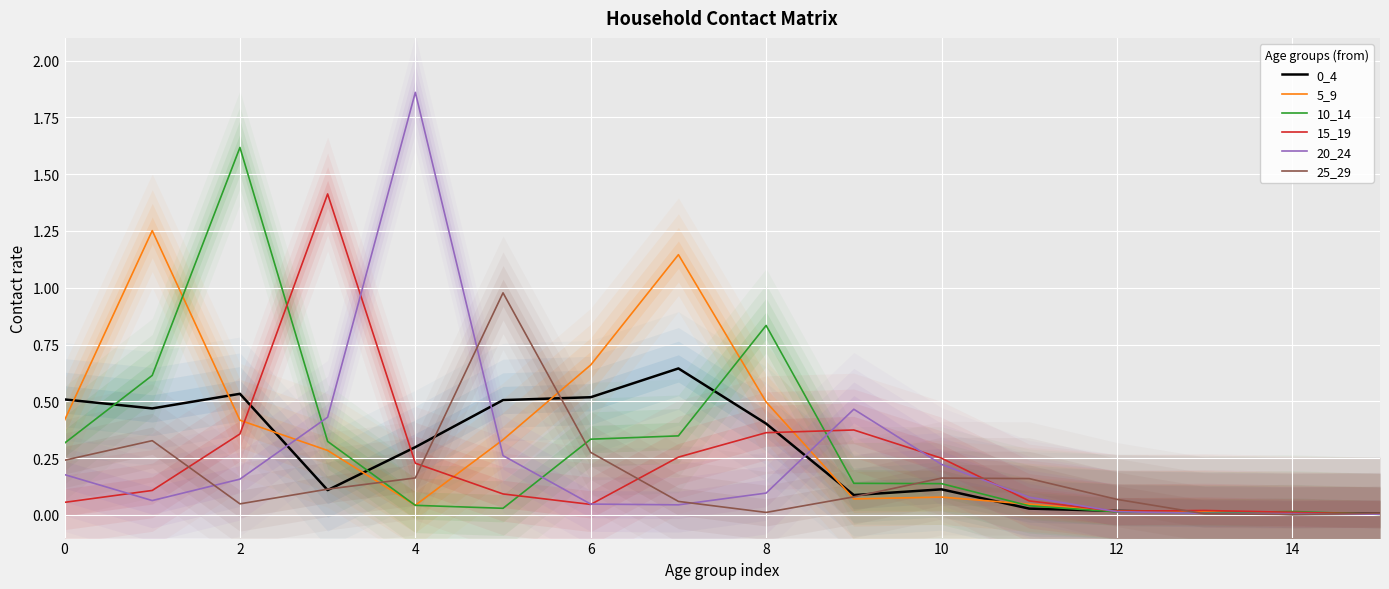

True or false: 0_4 has more than 2 interior local peaks.

True